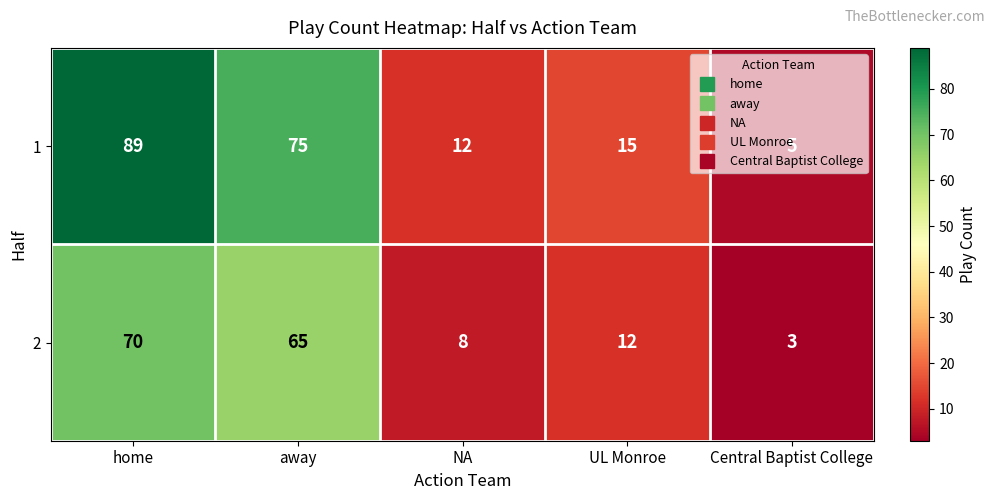

The 1 series shows 12 at NA. True or false?

True